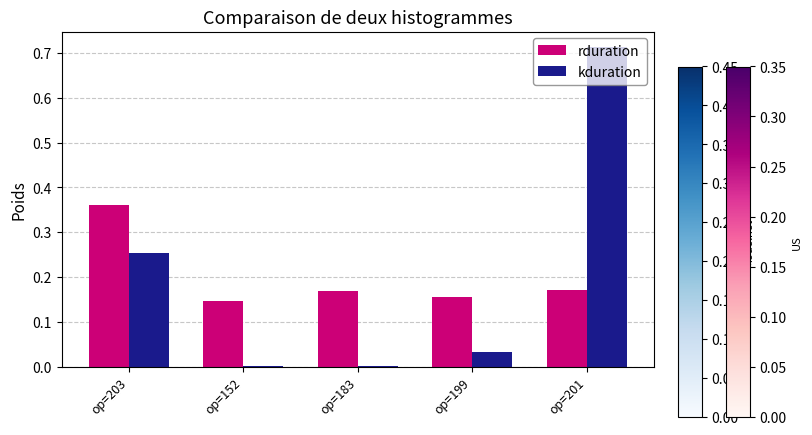

At which category is the sum across all series the highest?

op=201